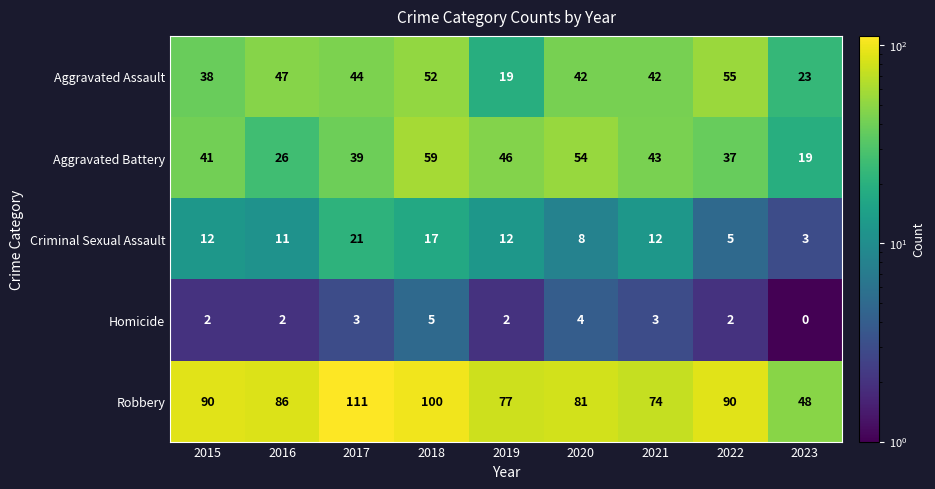

Which category has the highest value across all series?

2017